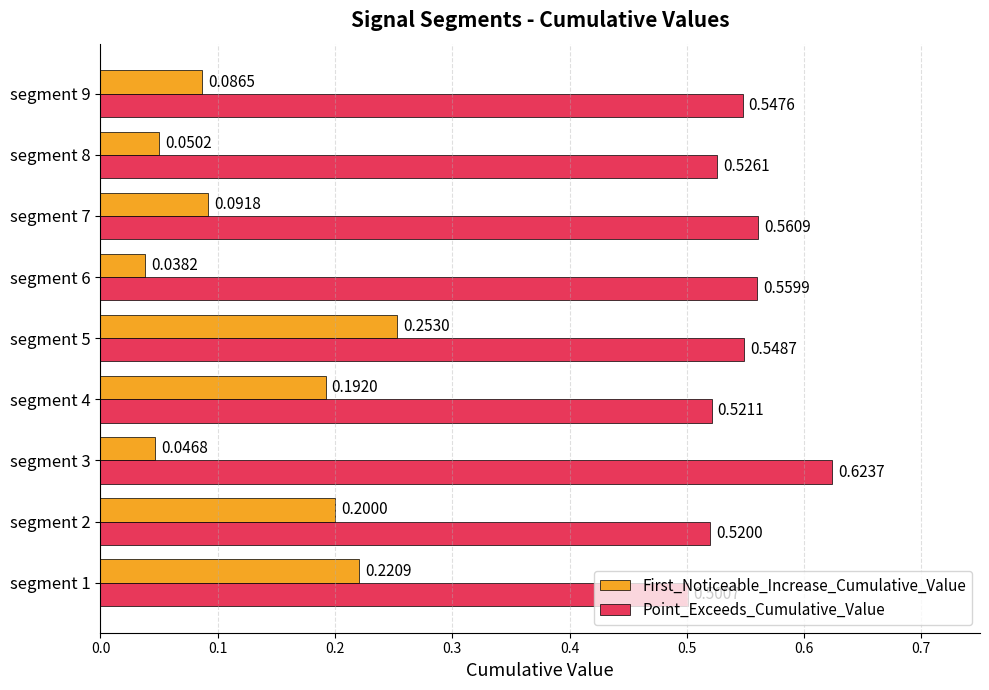

Rank the series by their average value, from highest to lowest.

Point_Exceeds_Cumulative_Value, First_Noticeable_Increase_Cumulative_Value